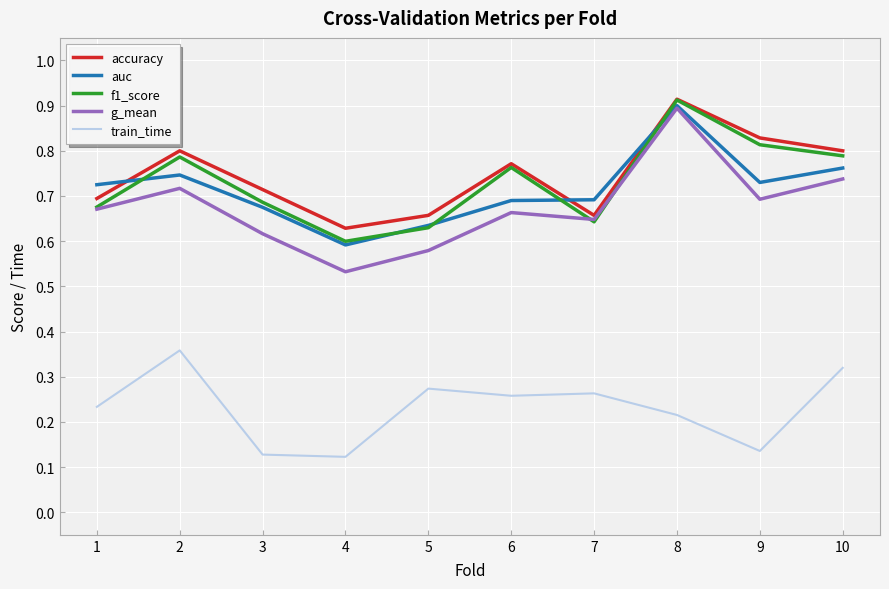

Which series has the widest spread of values?

g_mean